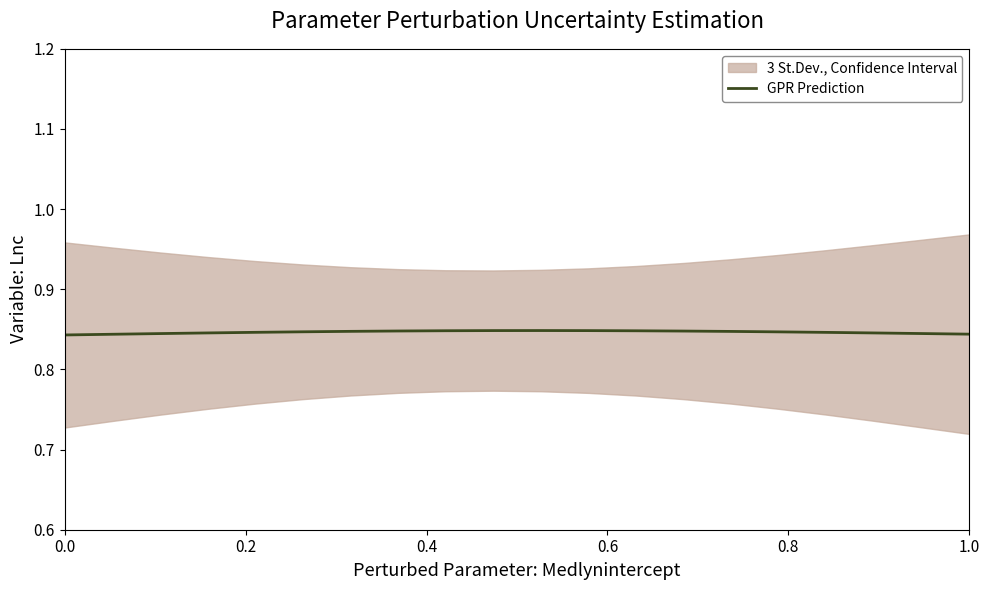

Reading right to left, list all the values displayed in this chart.

0.8	0.8	0.8	0.8	0.8	0.8	0.8	0.8	0.8	0.8	0.8	0.8	0.8	0.8	0.8	0.8	0.8	0.8	0.8	0.8